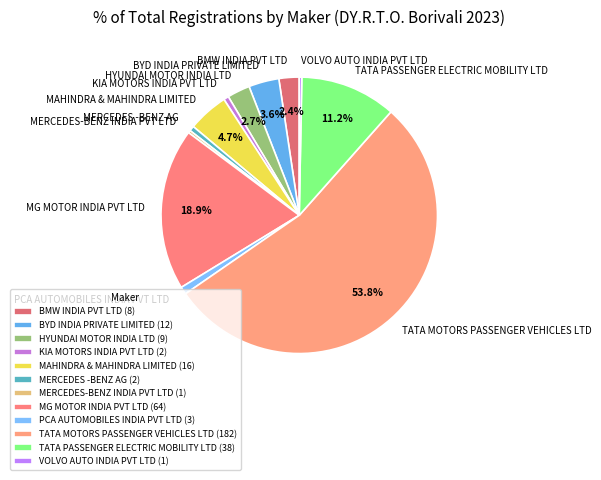

Is it true that TATA PASSENGER ELECTRIC MOBILITY LTD is 11% of the pie?

True